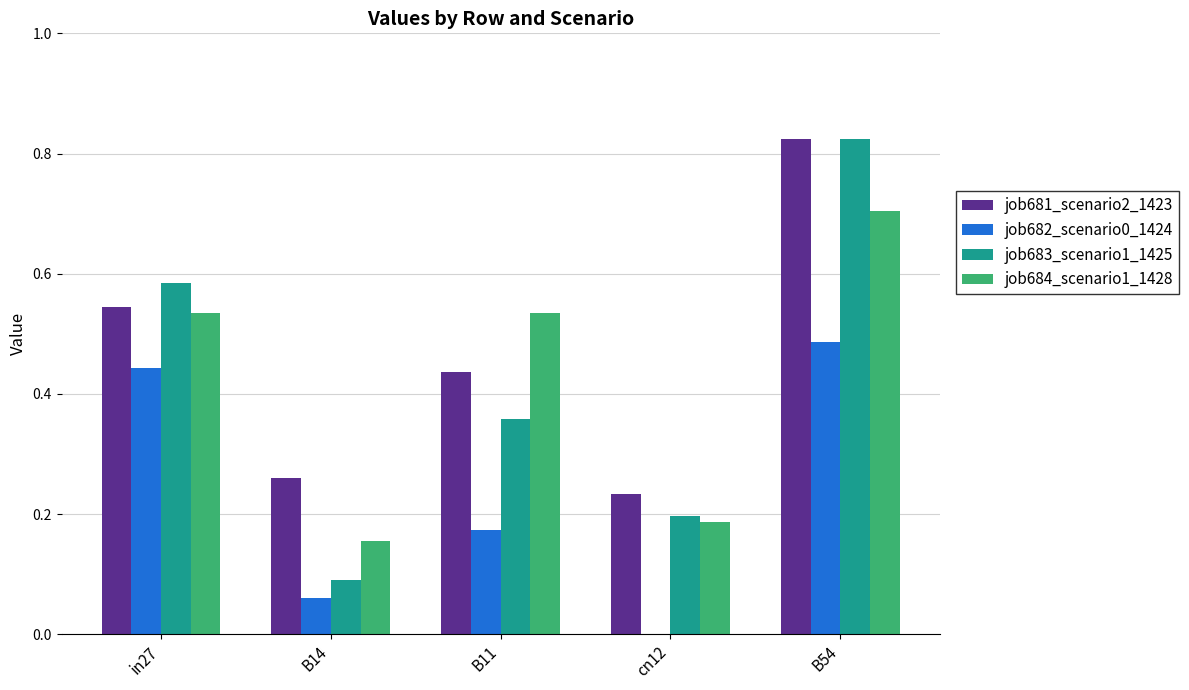

Does the chart contain stacked bars?

No